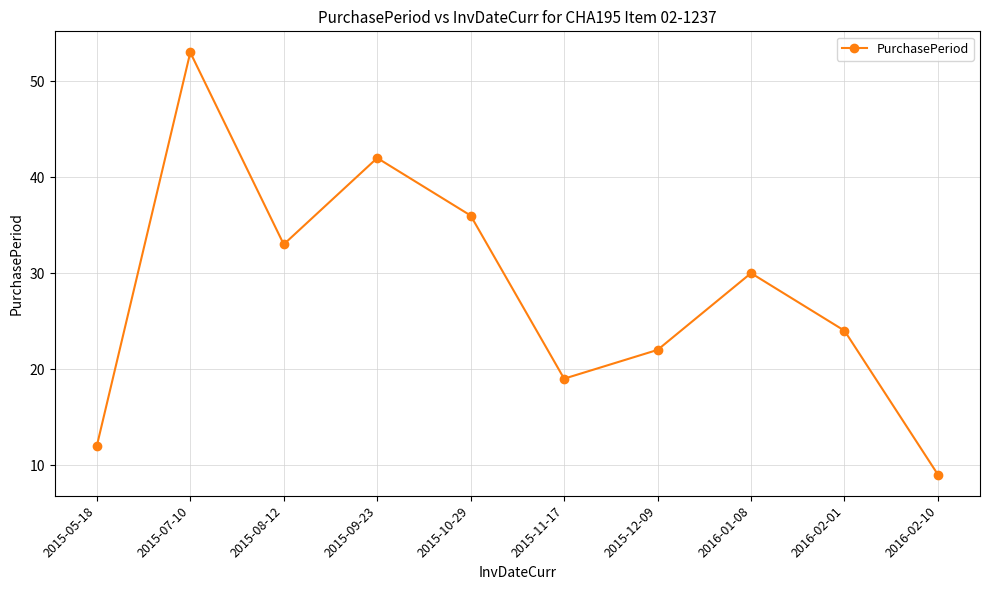

Does the chart display data point markers on the line(s)?

Yes